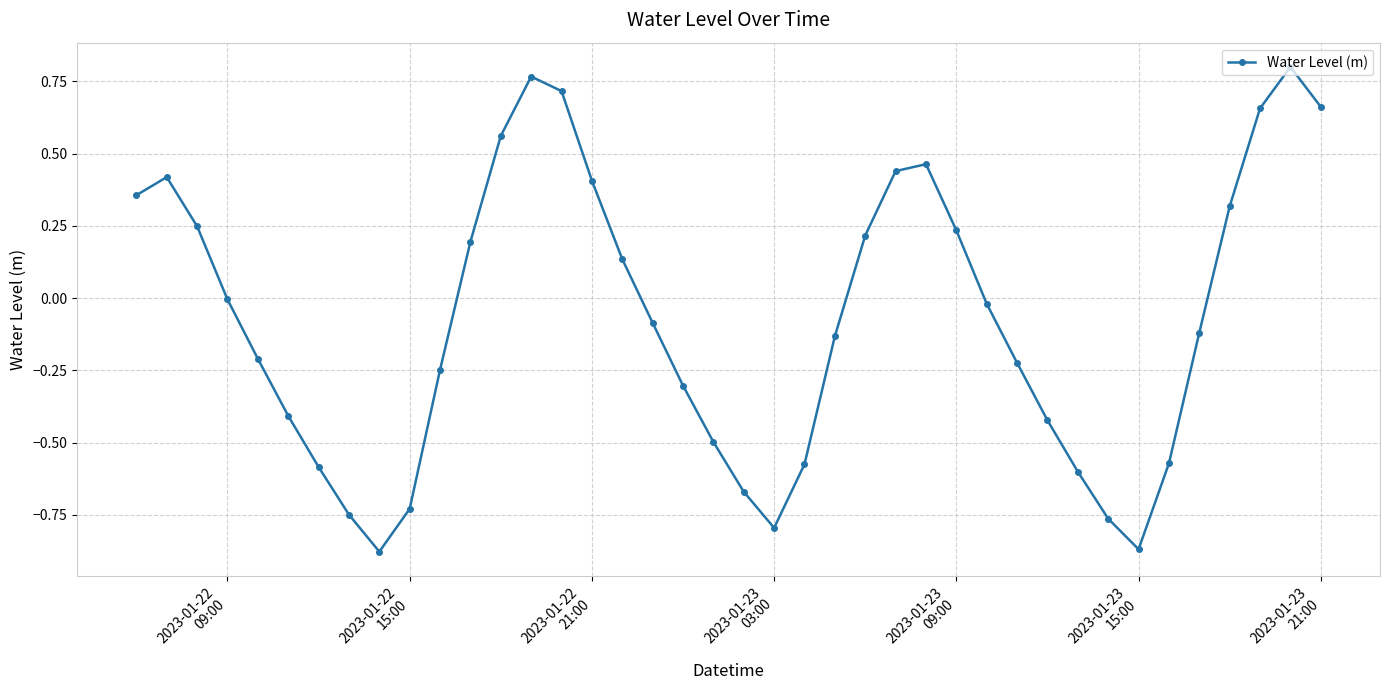

What is the difference between the second highest and second lowest values?

1.6